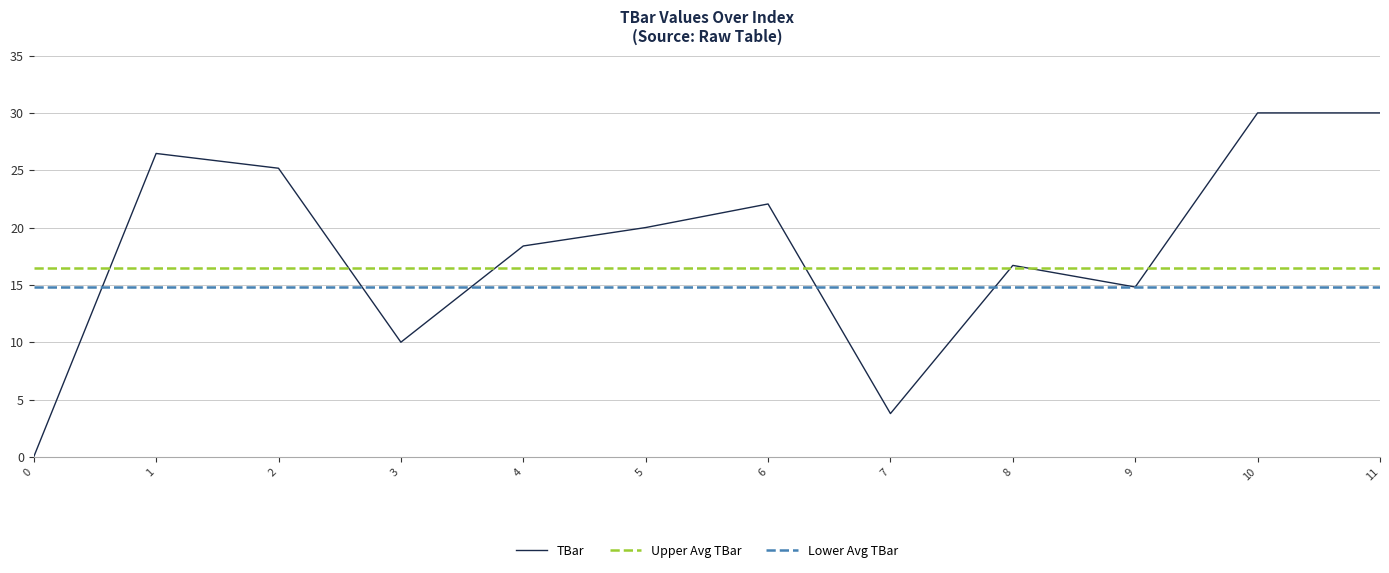

What is the difference between the maximum and minimum values?

30.0